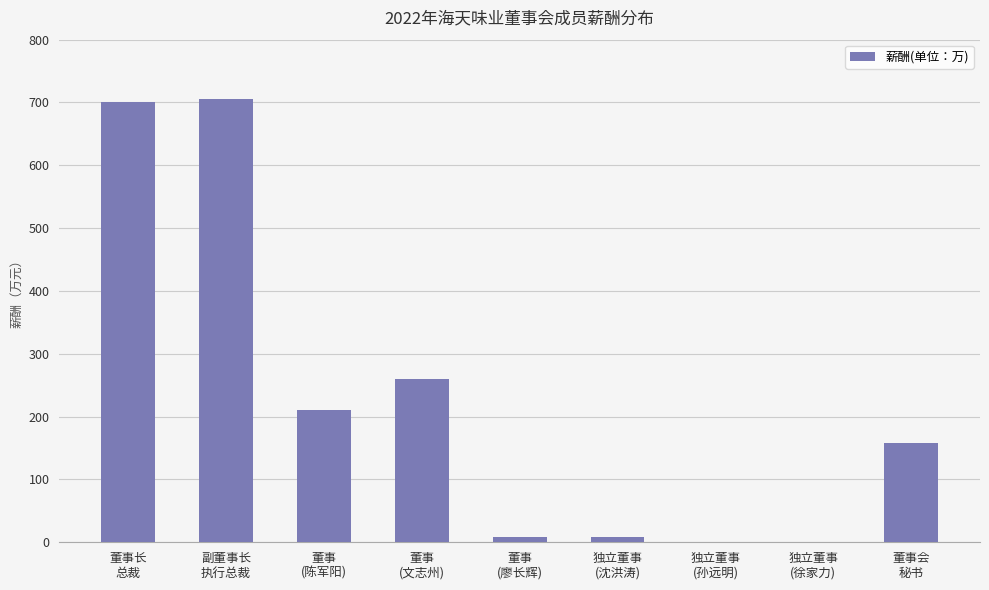

What is the greatest value displayed?

705.8